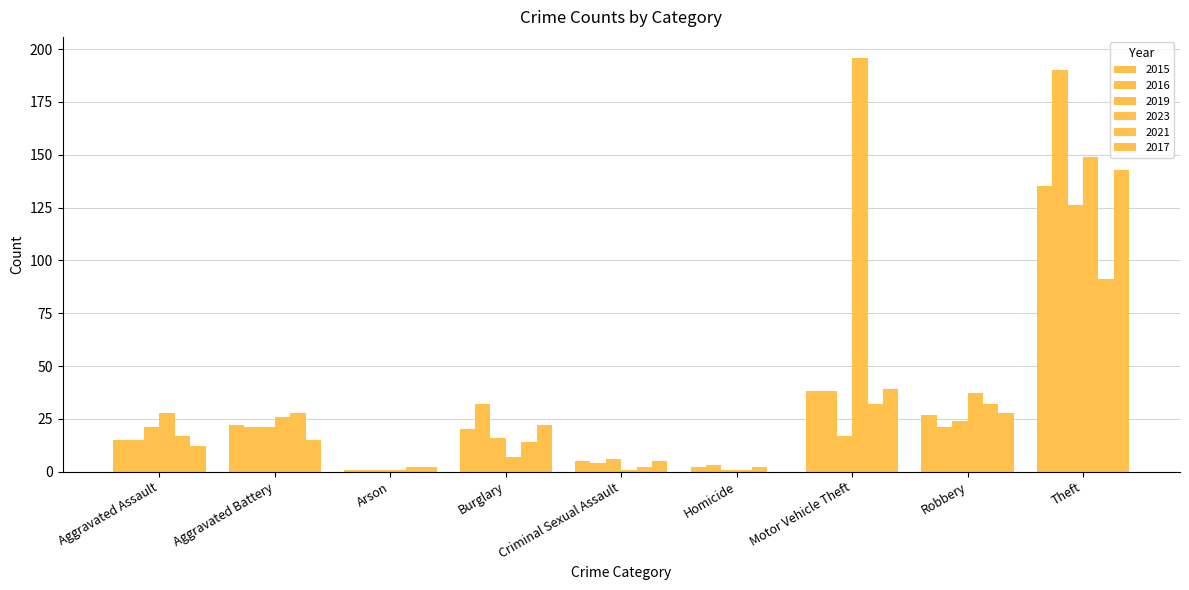

What is the difference between the 2019 values at Criminal Sexual Assault and Robbery?

18